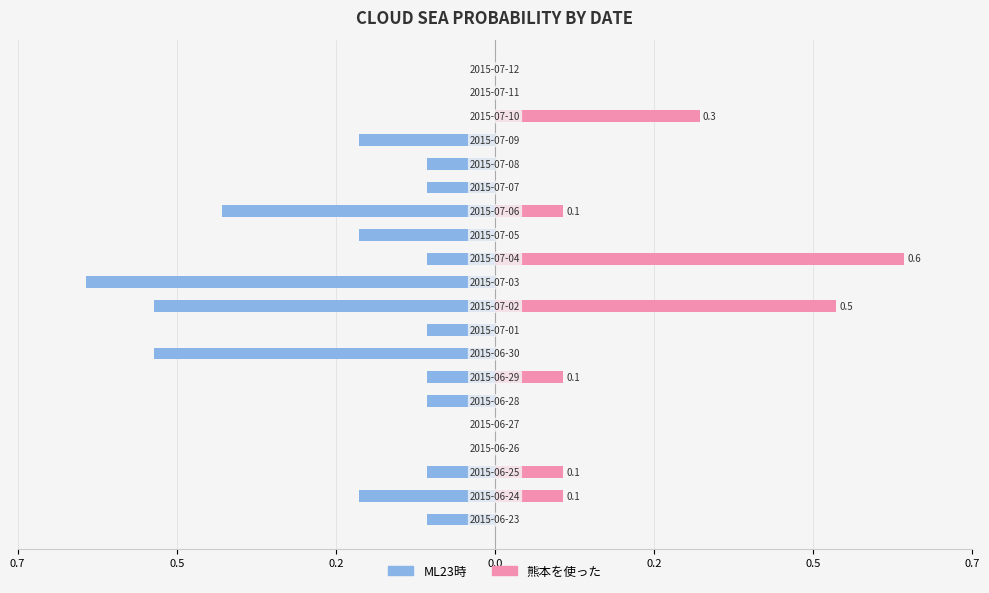

Which has a higher value, 17 or 0.2?

17